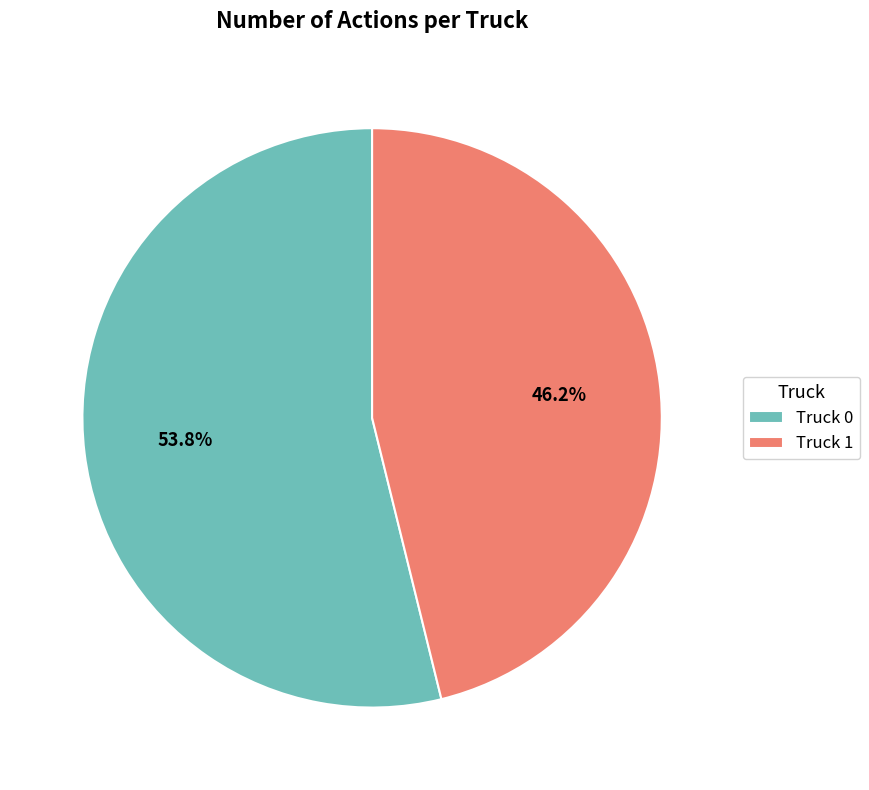

Which slice is the smallest?

Truck 1